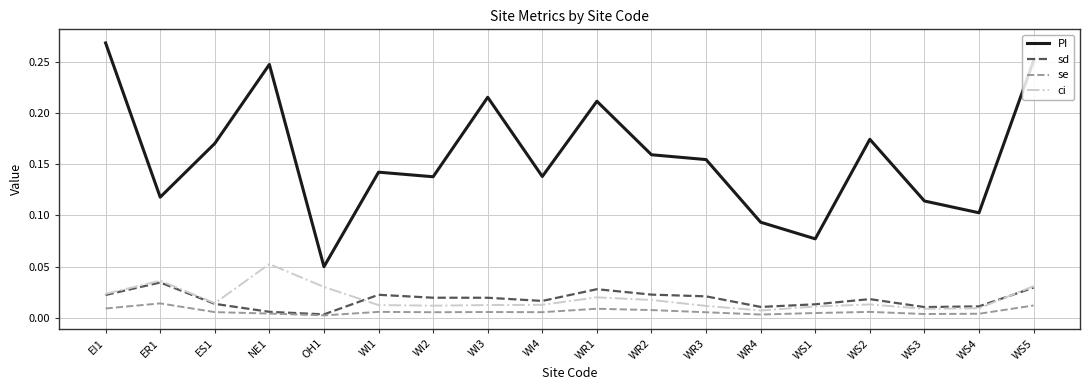

True or false: se and ci cross at least once.

False